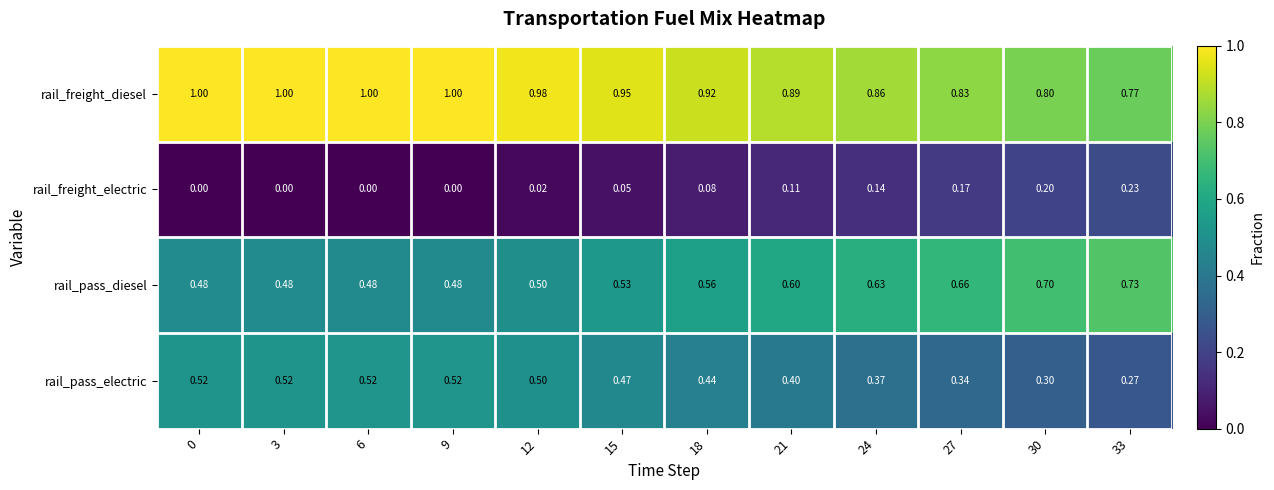

List the series in order of their peak value, highest first.

rail_freight_diesel, rail_pass_diesel, rail_pass_electric, rail_freight_electric